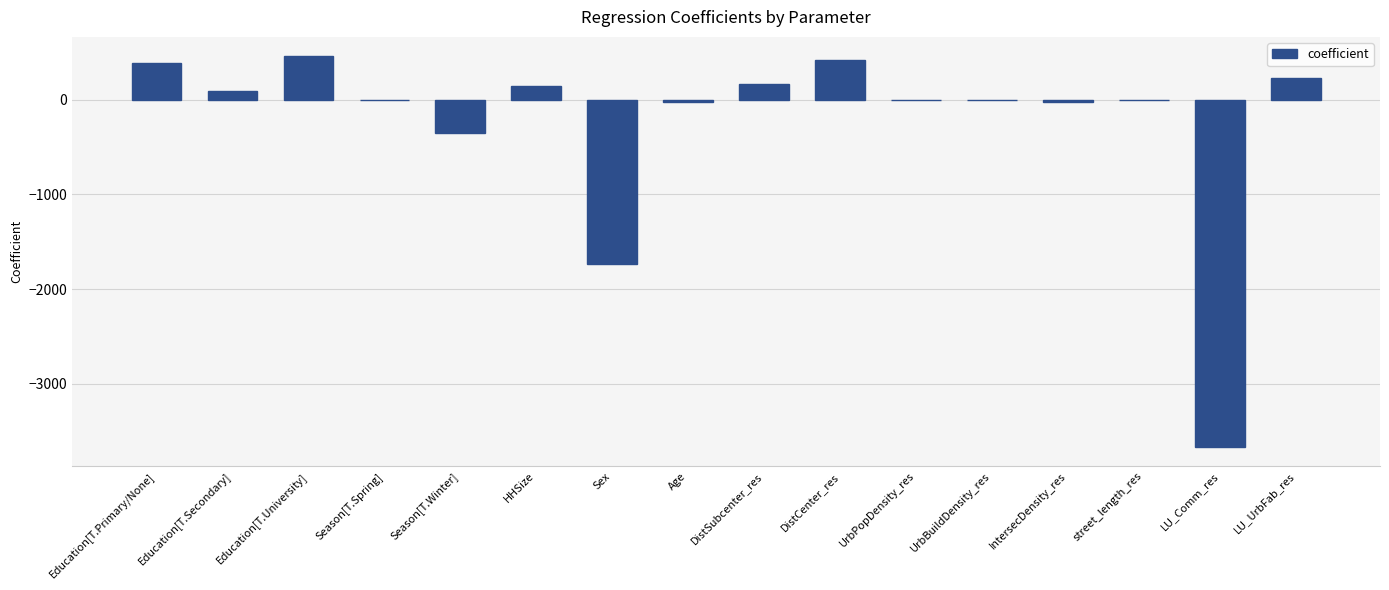

What value does the data have at DistCenter_res?

416.5